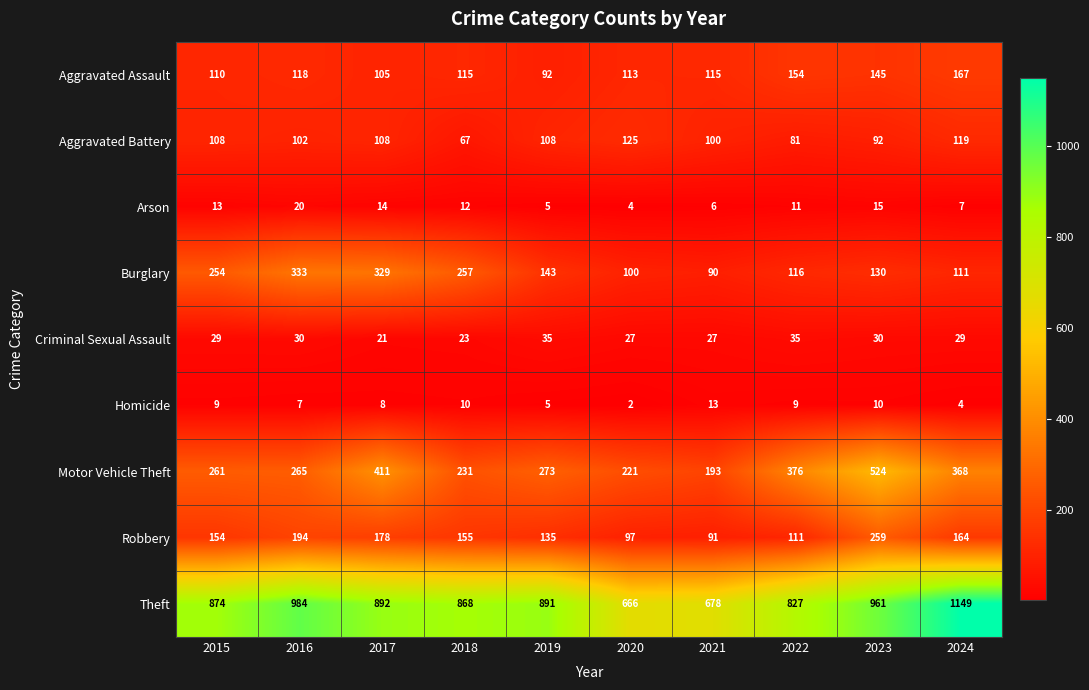

At how many categories does at least one series exceed 799?

8